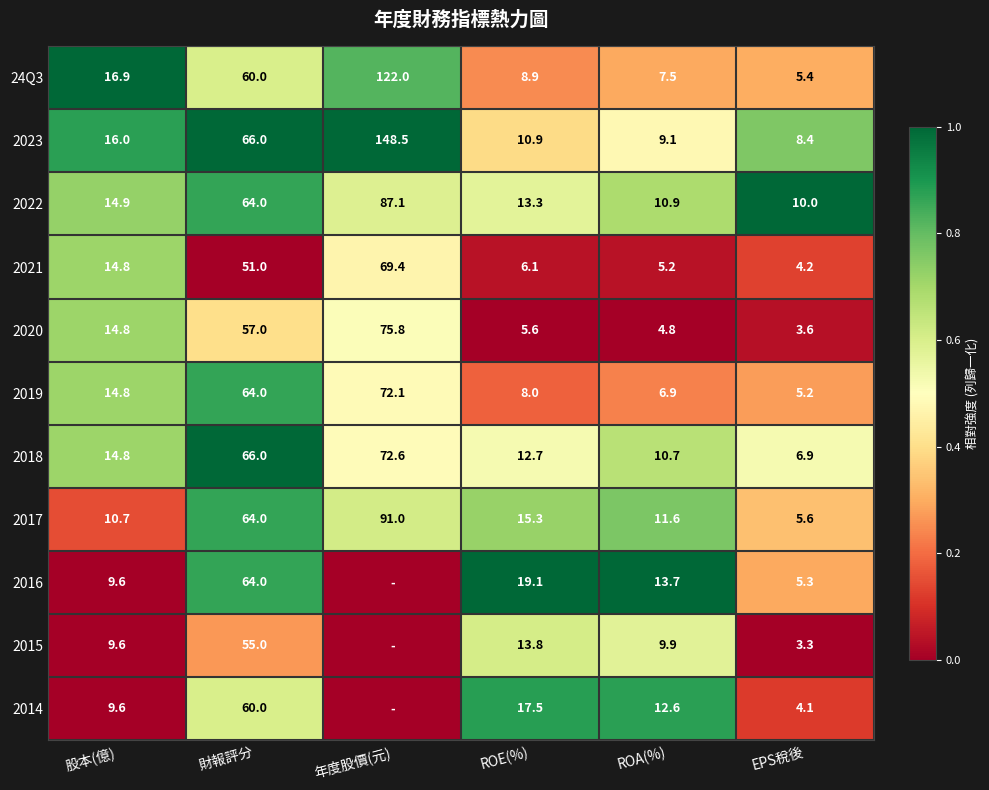

What is the difference between the highest and lowest values at EPS稅後?

6.7